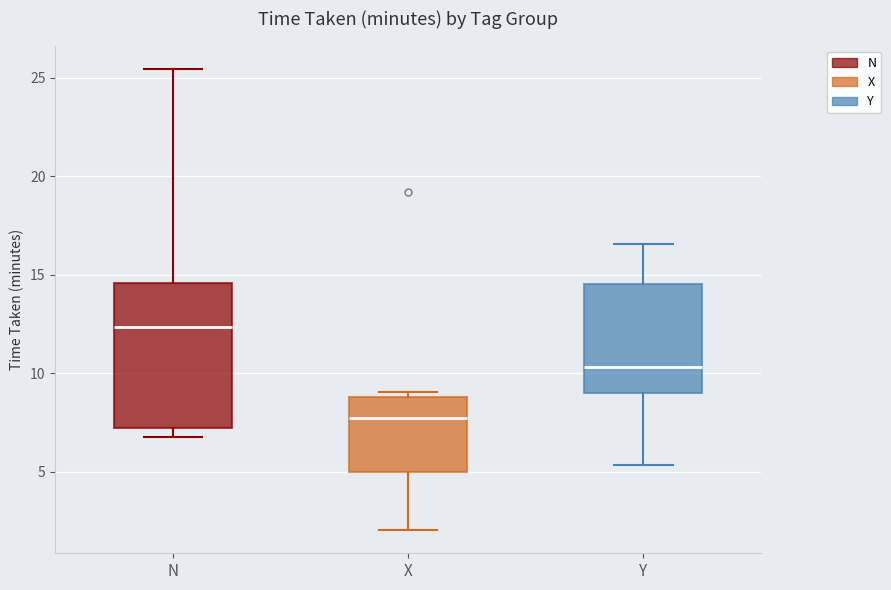

Reading left to right, read every box against the y-axis: the position of its median line, the range the box covers, and the ends of its whiskers. The values are not printed on the chart, so give them approximately, as read against the axis.

N: median 12.5, box 7.0 to 14.5, whiskers 7.0 (just below the box's lower edge) to 25.5
X: median 8.0, box 5.0 to 9.0, whiskers 2.0 to 9.0 (just above the box's upper edge)
Y: median 10.5, box 9.0 to 14.5, whiskers 5.5 to 16.5